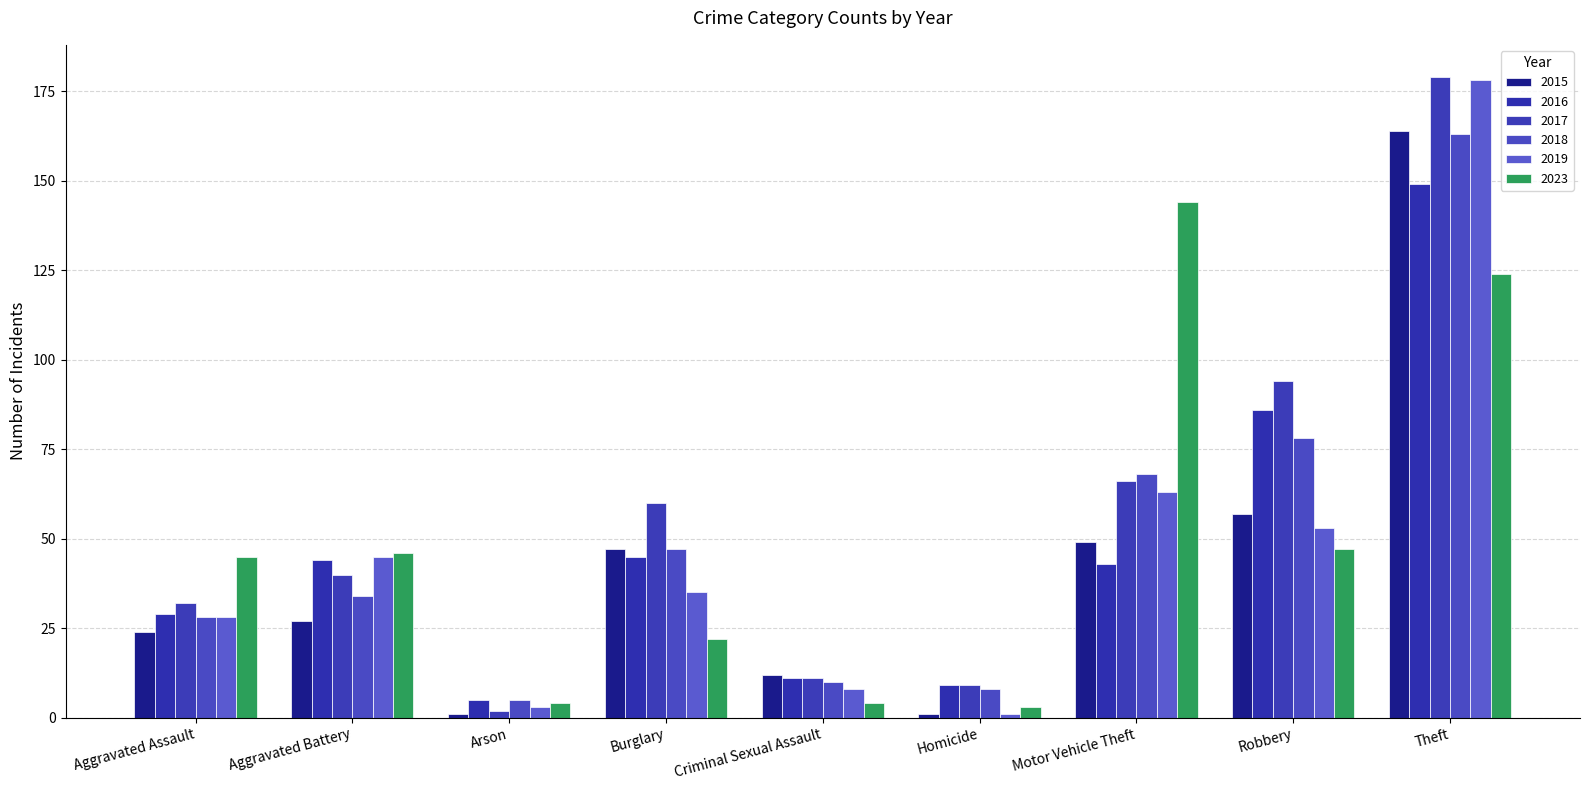

Which series has the widest spread of values?

2017